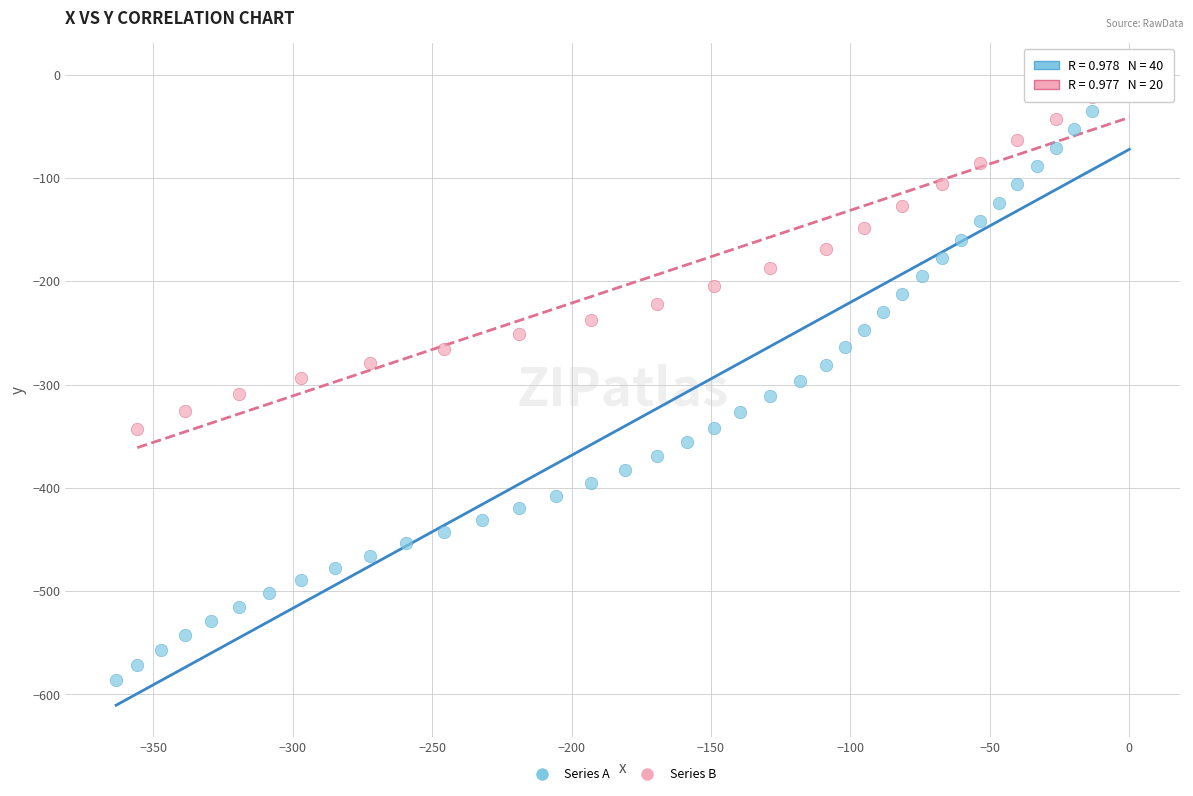

Which series reaches the minimum Y coordinate?

Series A